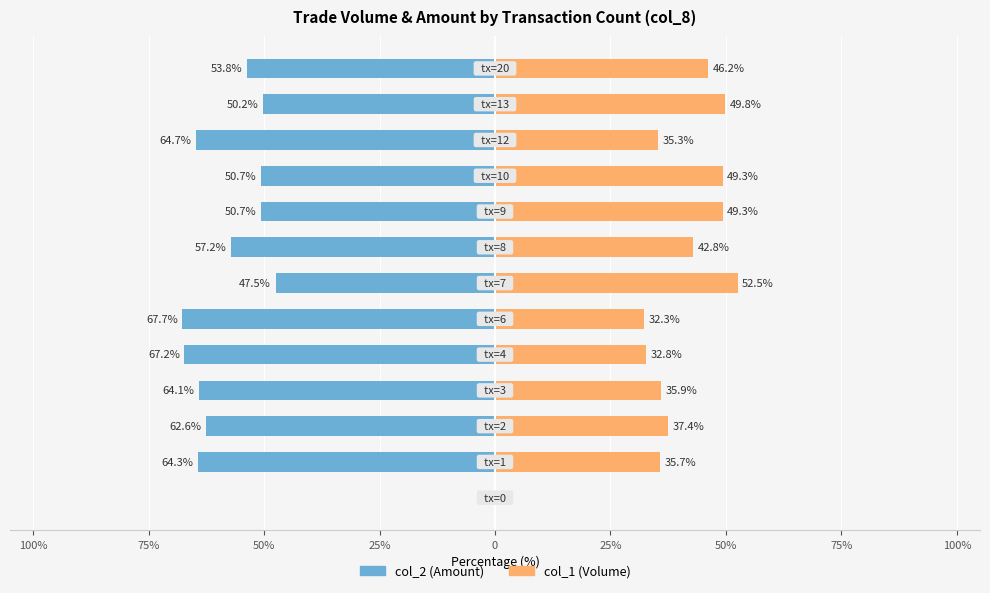

What is the sum of the col_1 (Volume) values at 12 and 75%?

81.9